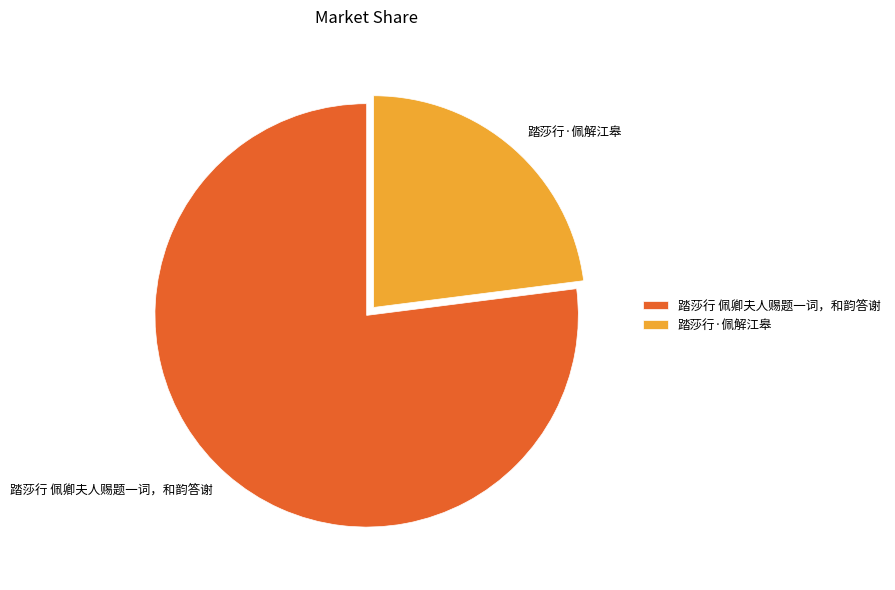

Do 踏莎行 佩卿夫人赐题一词，和韵答谢 and 踏莎行·佩解江皋 together represent more than half of the pie?

Yes